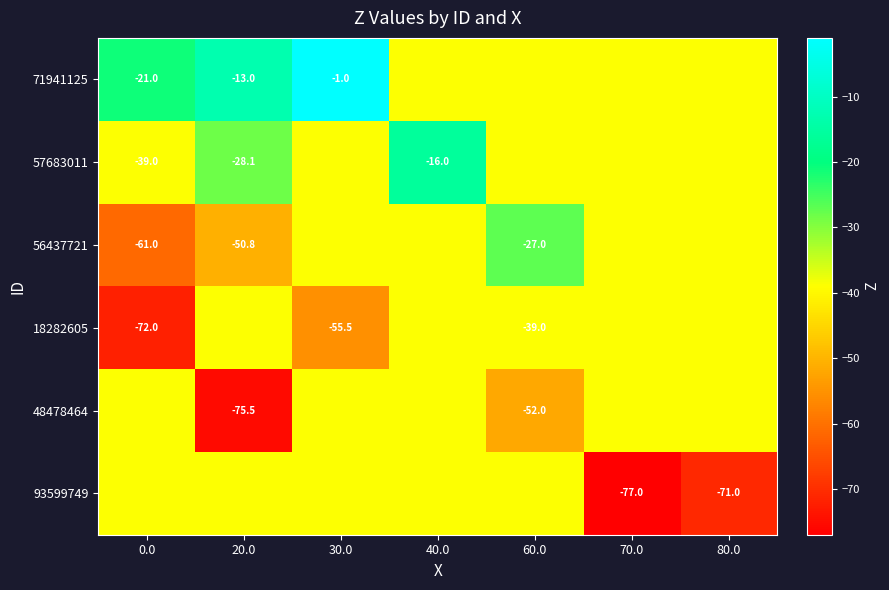

Is it true that 56437721 equals -27.0 at 60.0?

True